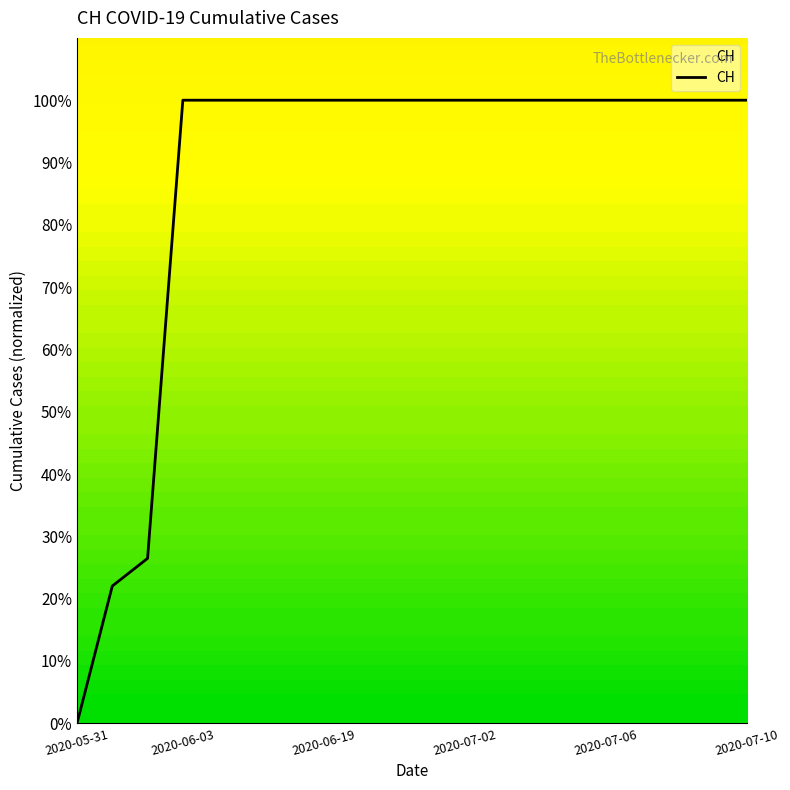

What is the maximum value shown in the chart?

100.0